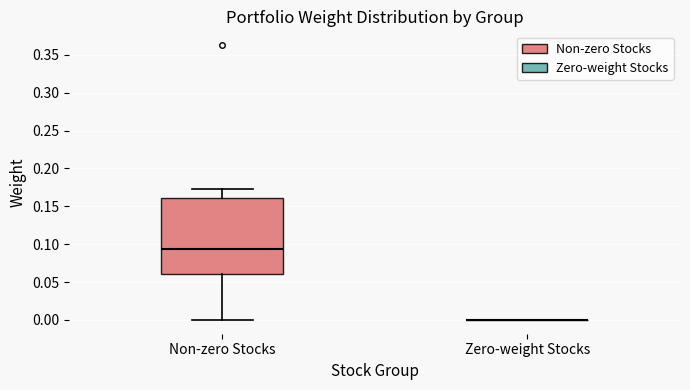

Reading left to right, transcribe this box plot: for each box, give where its median line is, the range the box spans, and where its two whiskers end, as read against the y-axis. The values are not printed on the chart, so give them approximately, as read against the axis.

Non-zero Stocks: median 0.095, box 0.060 to 0.160, whiskers 0.000 to 0.175
Zero-weight Stocks: box collapsed to a line at 0.000, whiskers 0.000 to 0.000